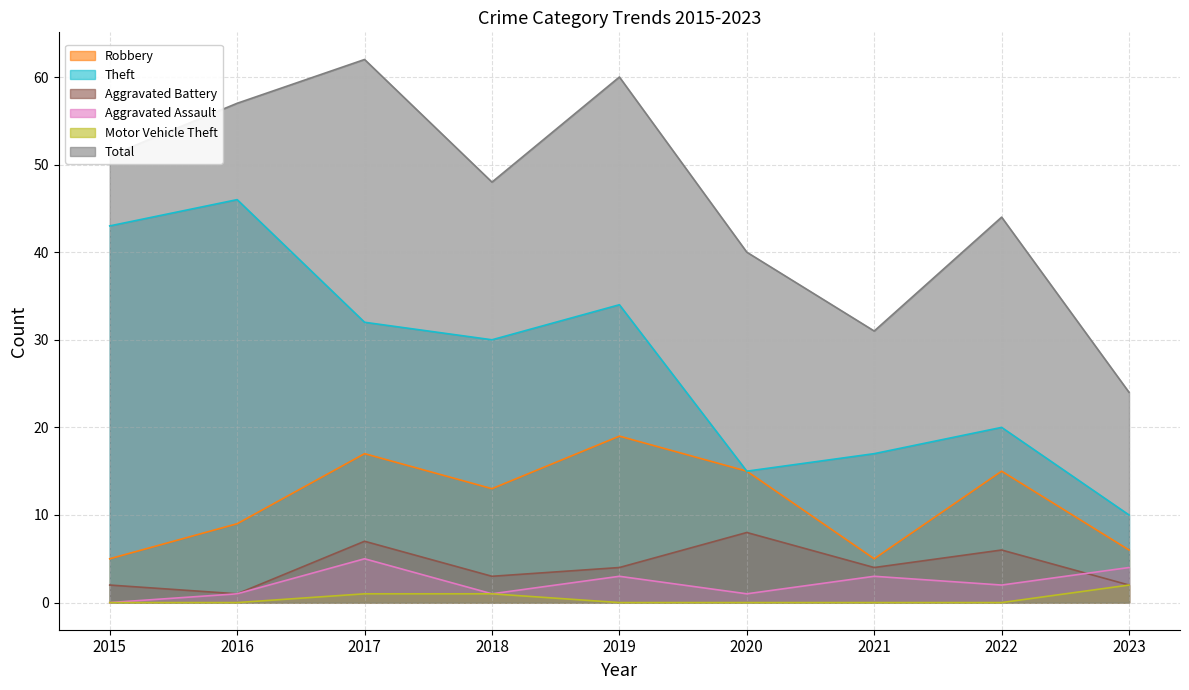

At which category does the chart reach its minimum across all series?

2015